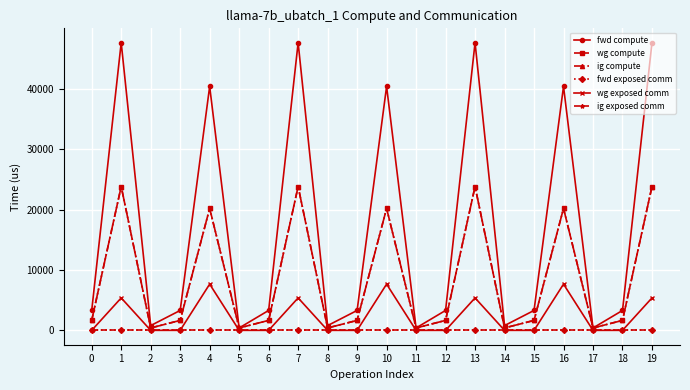

Is this an area chart (filled region under the line)?

No